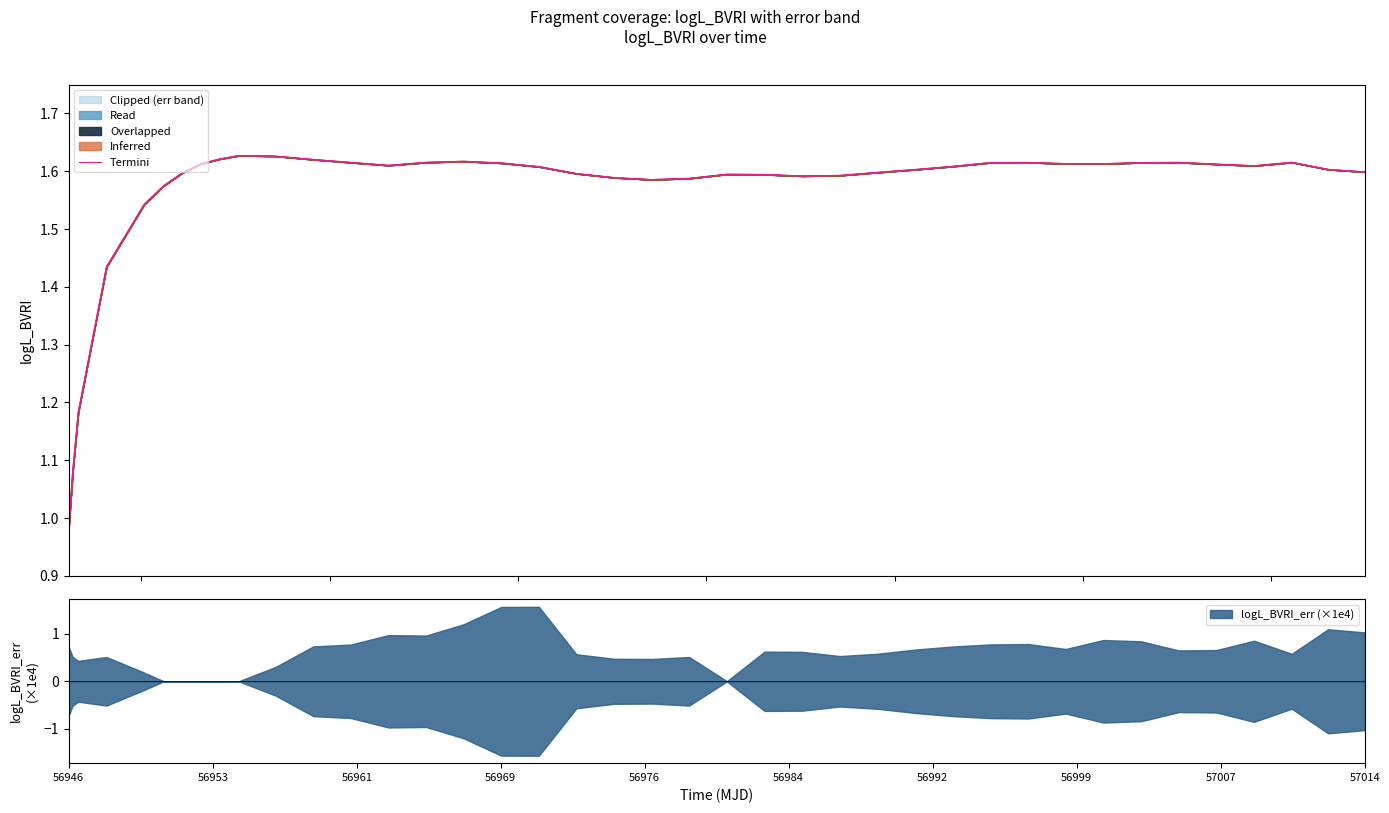

Where is the data nearest to the value 1?

56946